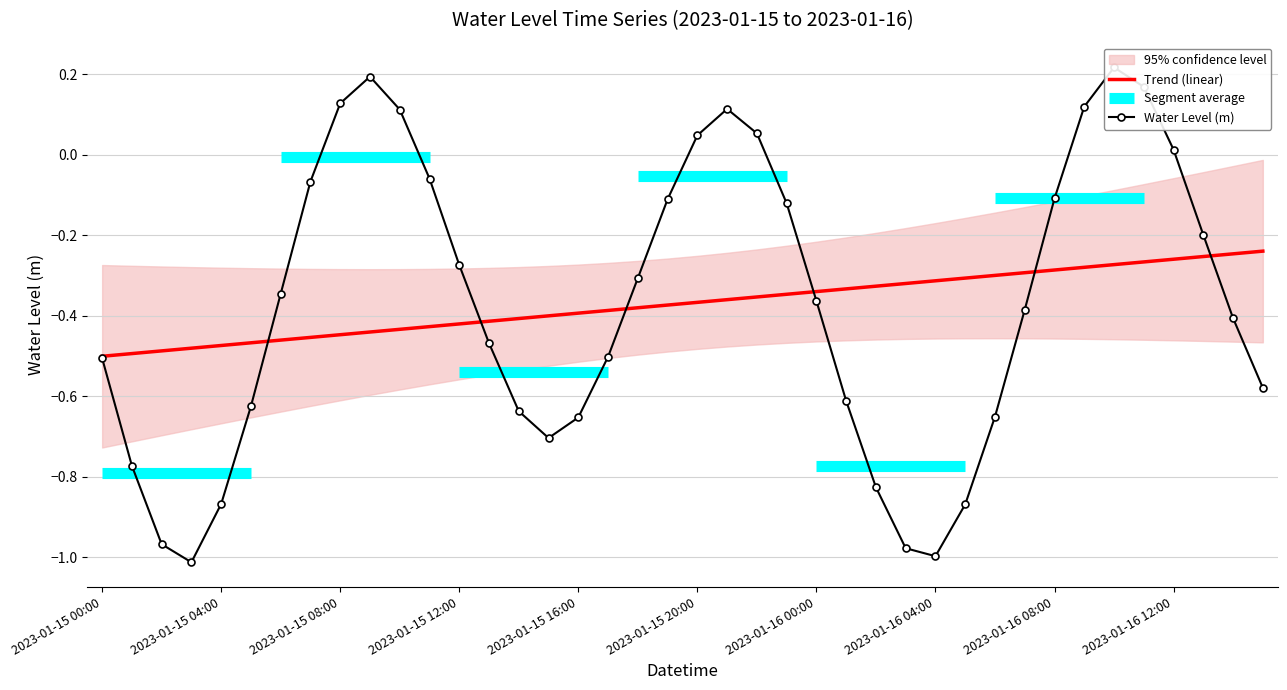

At which category does the chart reach its minimum across all series?

2023-01-15 03:00